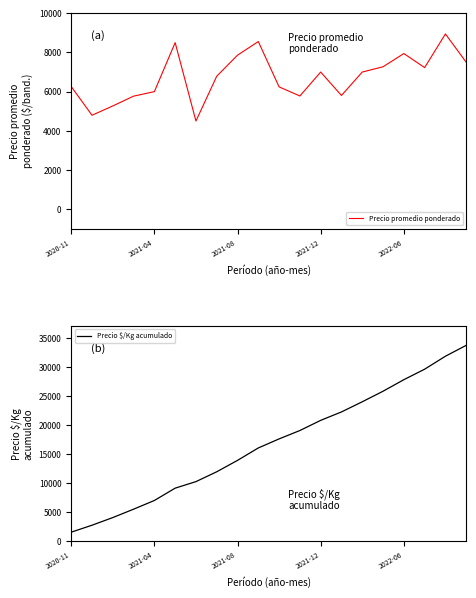

What is the lowest value of the Precio promedio ponderado series?

4500